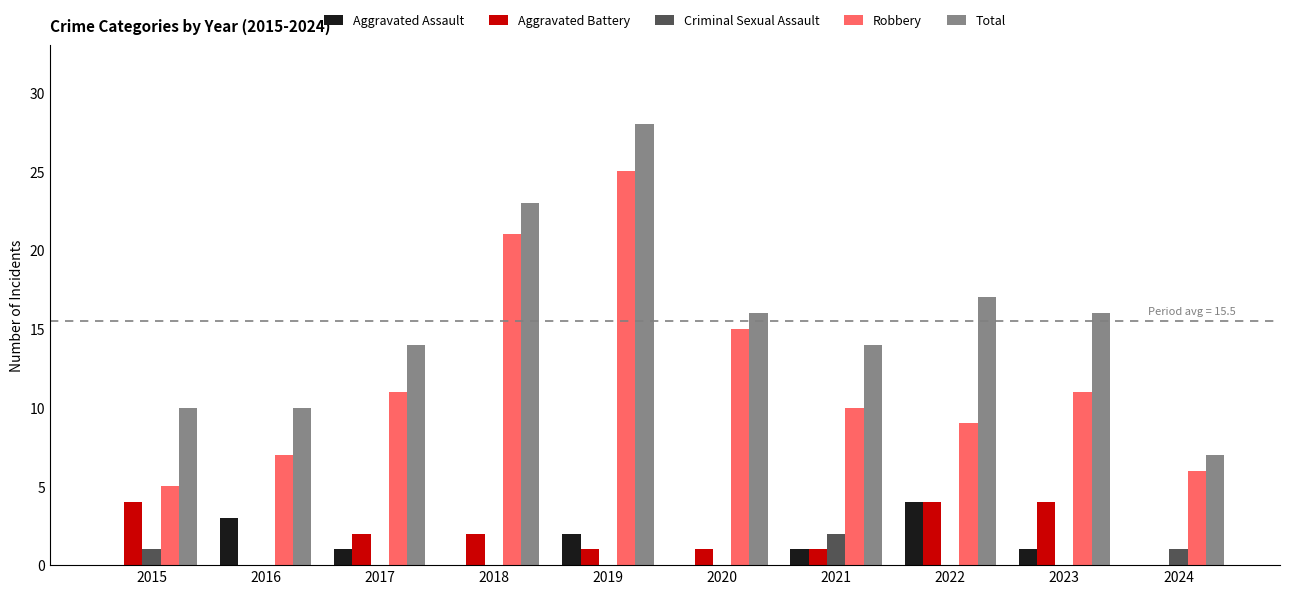

How many data points does each series have?

10